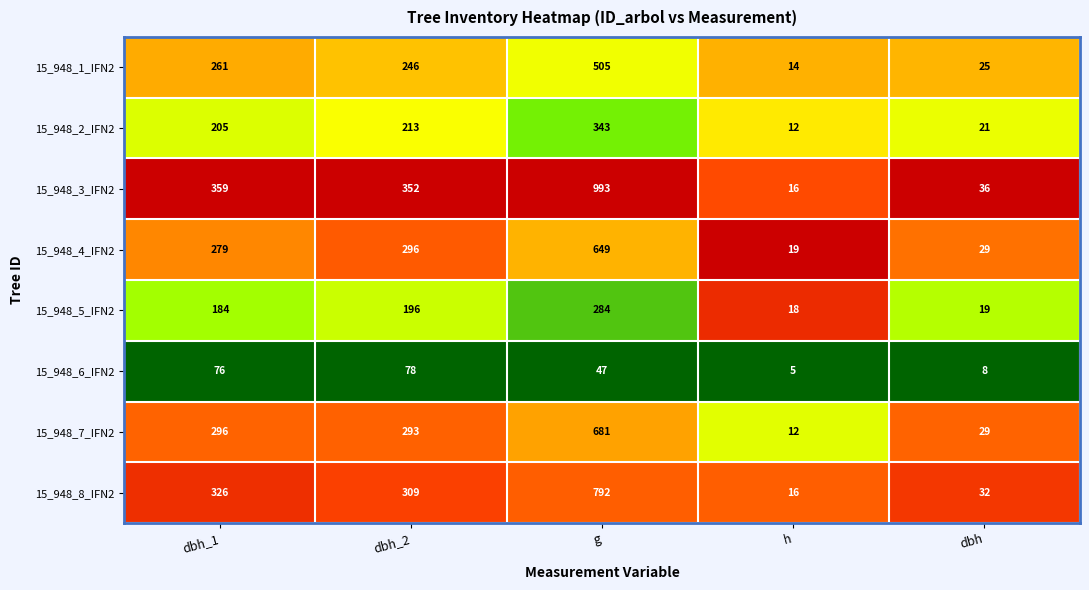

The value of 15_948_4_IFN2 at g is 649. True or false?

True